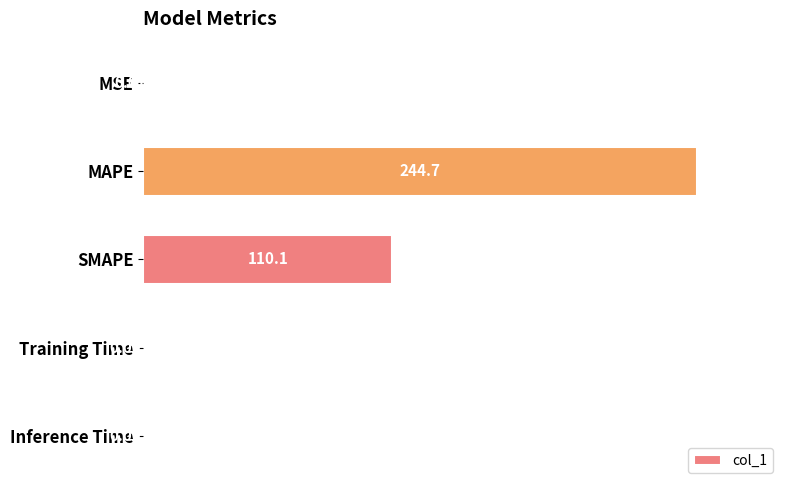

What is the greatest value displayed?

244.7